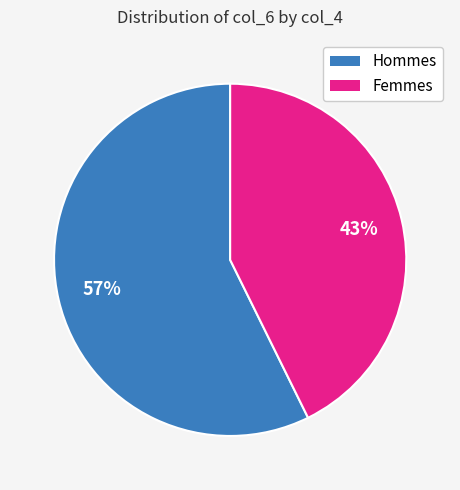

How many slices are in this pie chart?

2